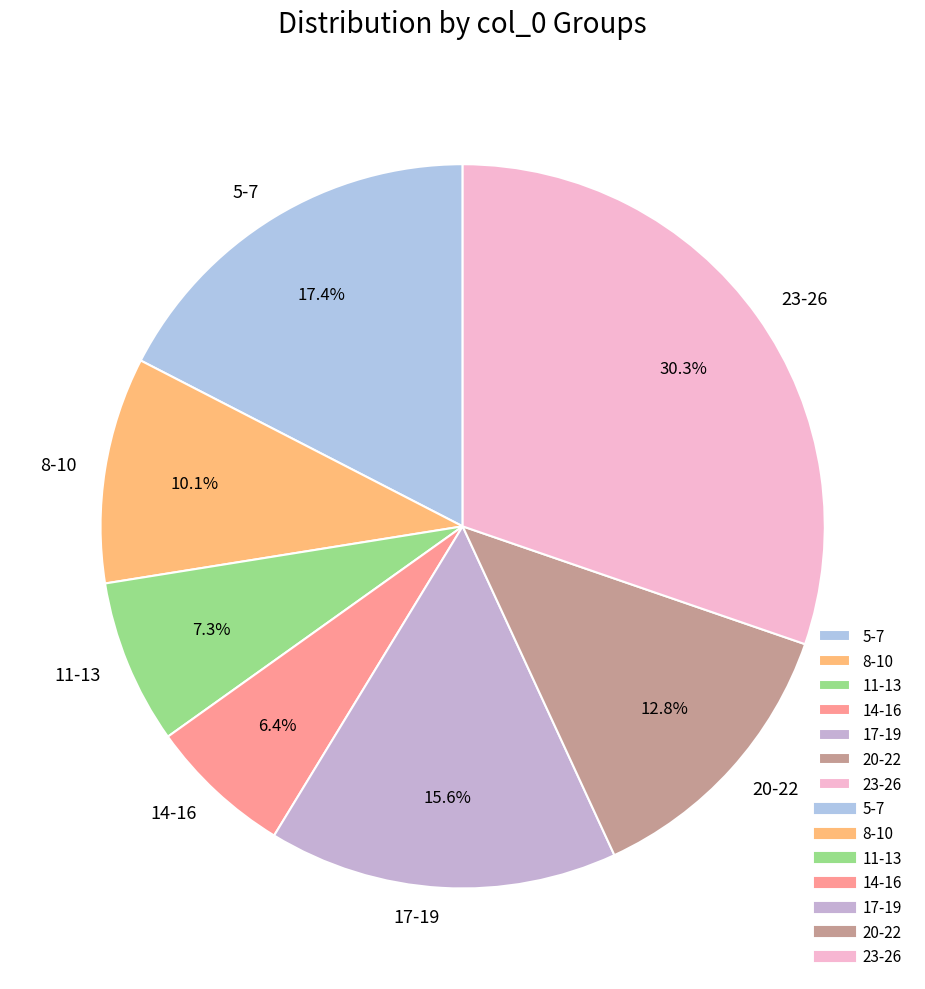

Which category has the biggest portion of the pie?

23-26